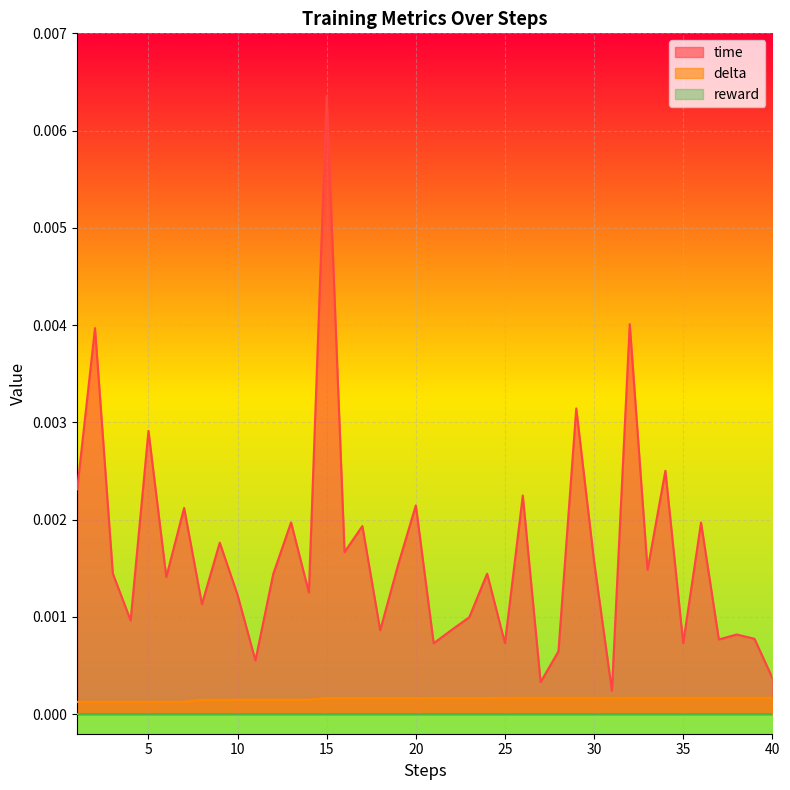

How many lines are shown in the chart?

3